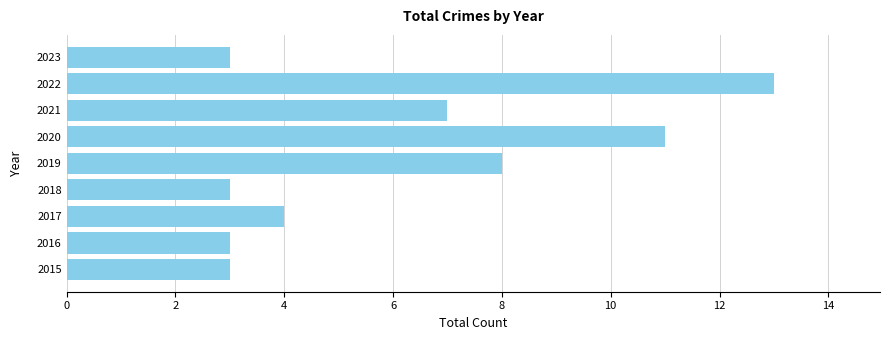

The value at 2023 is 4. True or false?

False